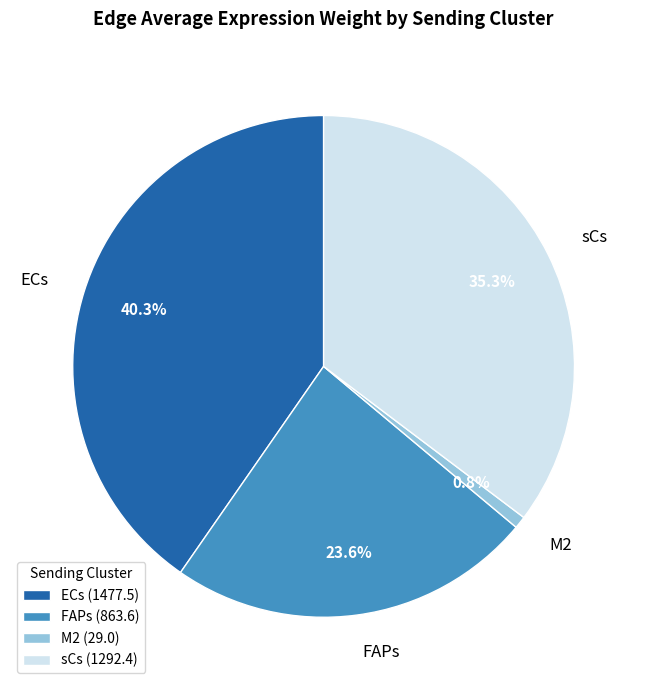

To the nearest percent, what portion does ECs represent?

40%